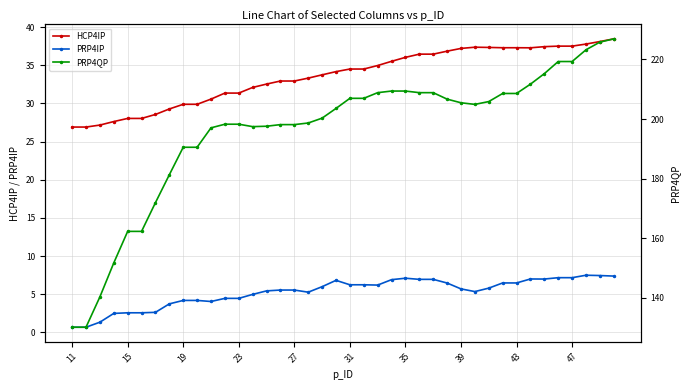

Is it true that HCP4IP equals 32.9 at 27?

True